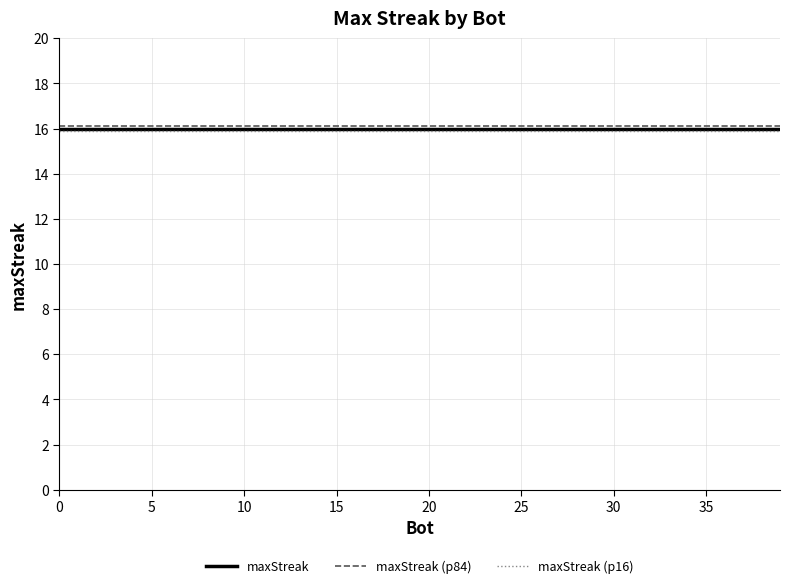

What is the maximum value shown in the chart?

16.1